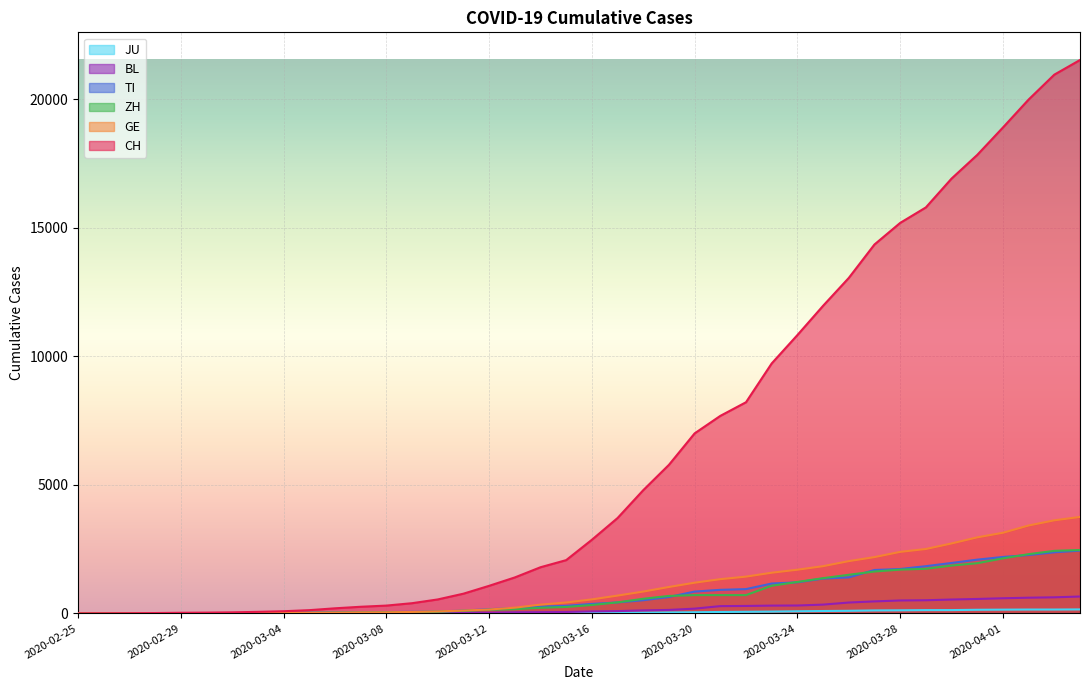

What is the total value across all series at 2020-02-26?

4